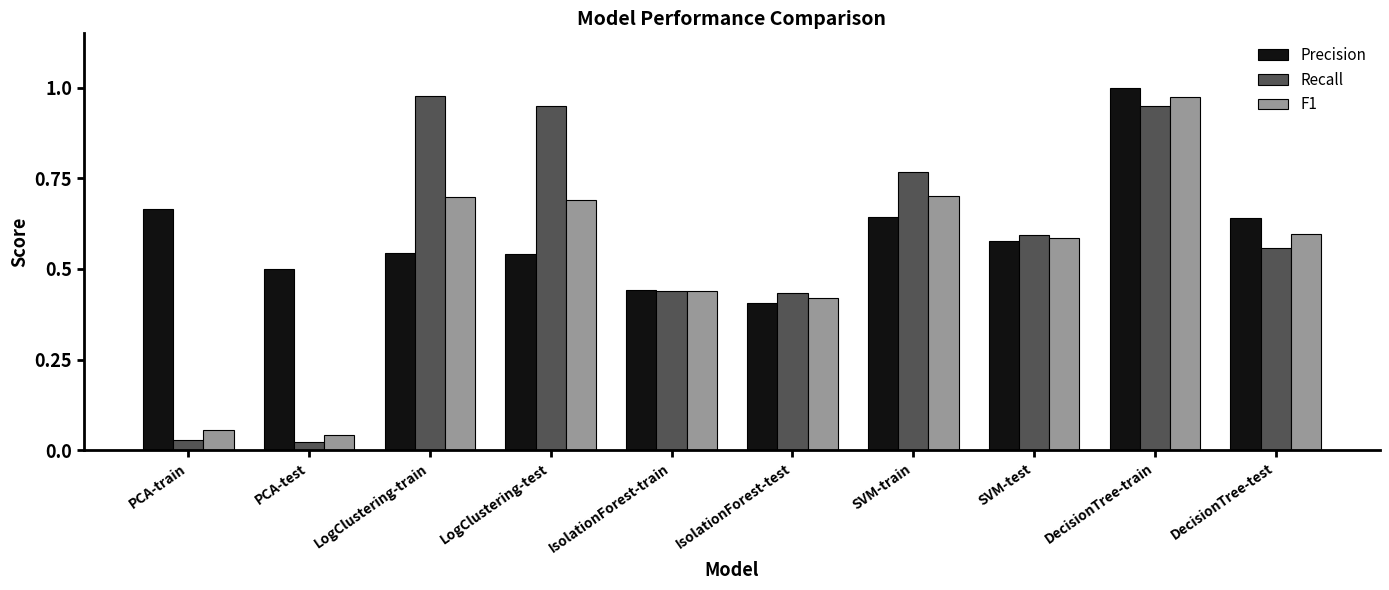

What is the total value across all series at LogClustering-train?

2.2